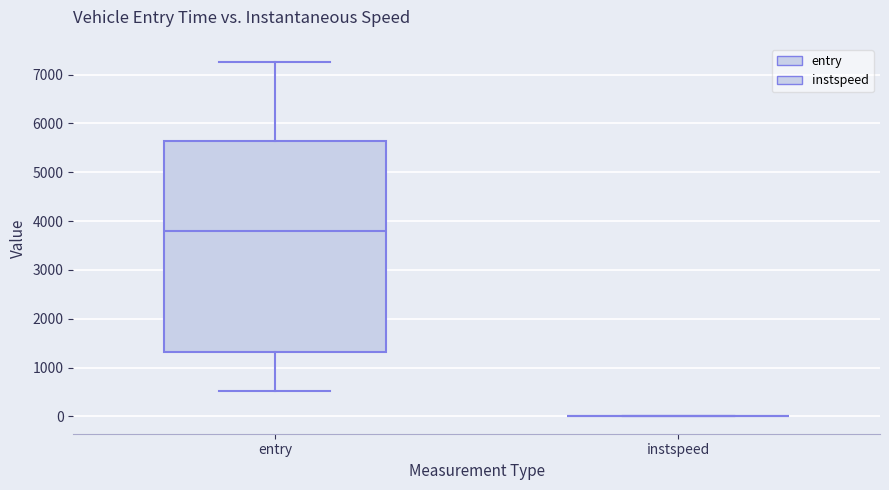

Reading left to right, read every box against the y-axis: the position of its median line, the range the box covers, and the ends of its whiskers. The values are not printed on the chart, so give them approximately, as read against the axis.

entry: median 3800, box 1300 to 5700, whiskers 500 to 7300
instspeed: box collapsed to a line at 0, whiskers 0 to 0